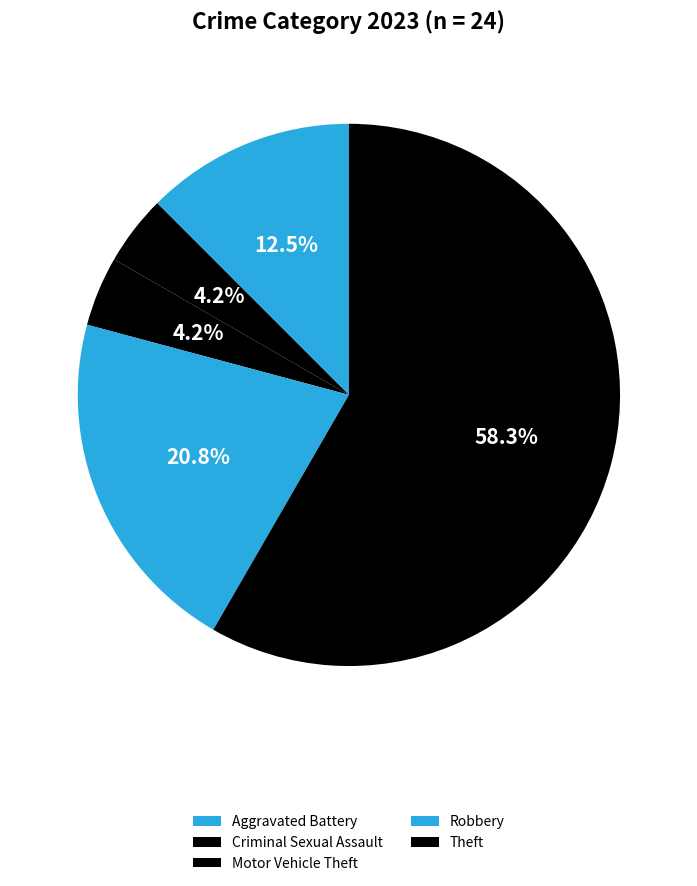

Count the number of slices in the pie.

5